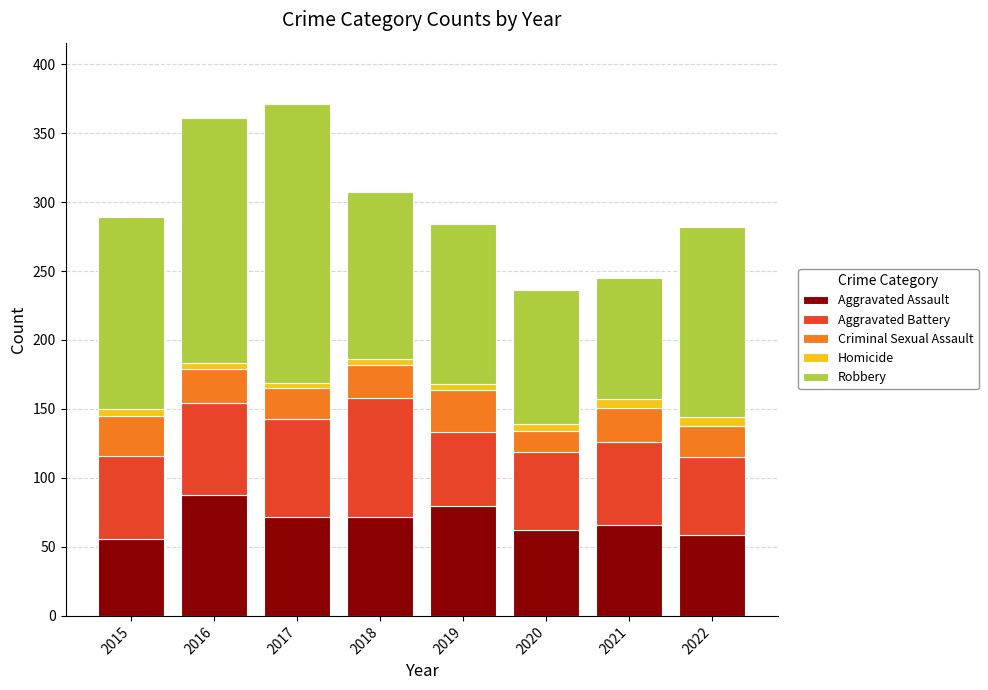

True or false: Aggravated Assault has a value of 56 at 2015.

True